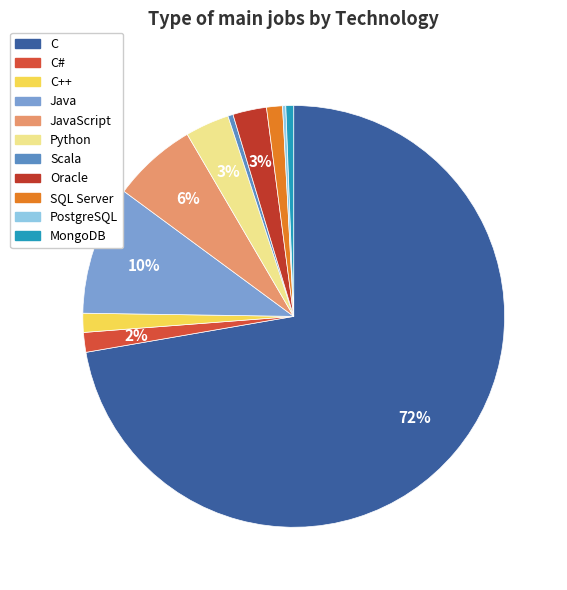

True or false: Python accounts for 3% of the total.

True